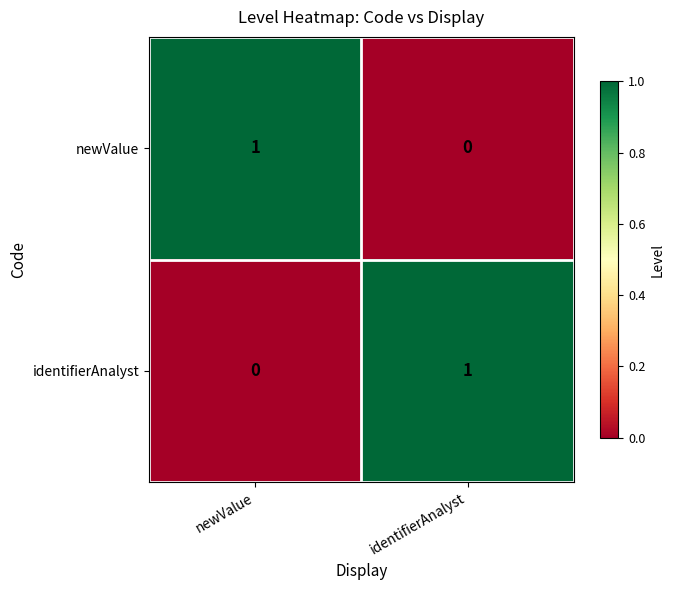

Is it true that identifierAnalyst equals 0 at identifierAnalyst?

False